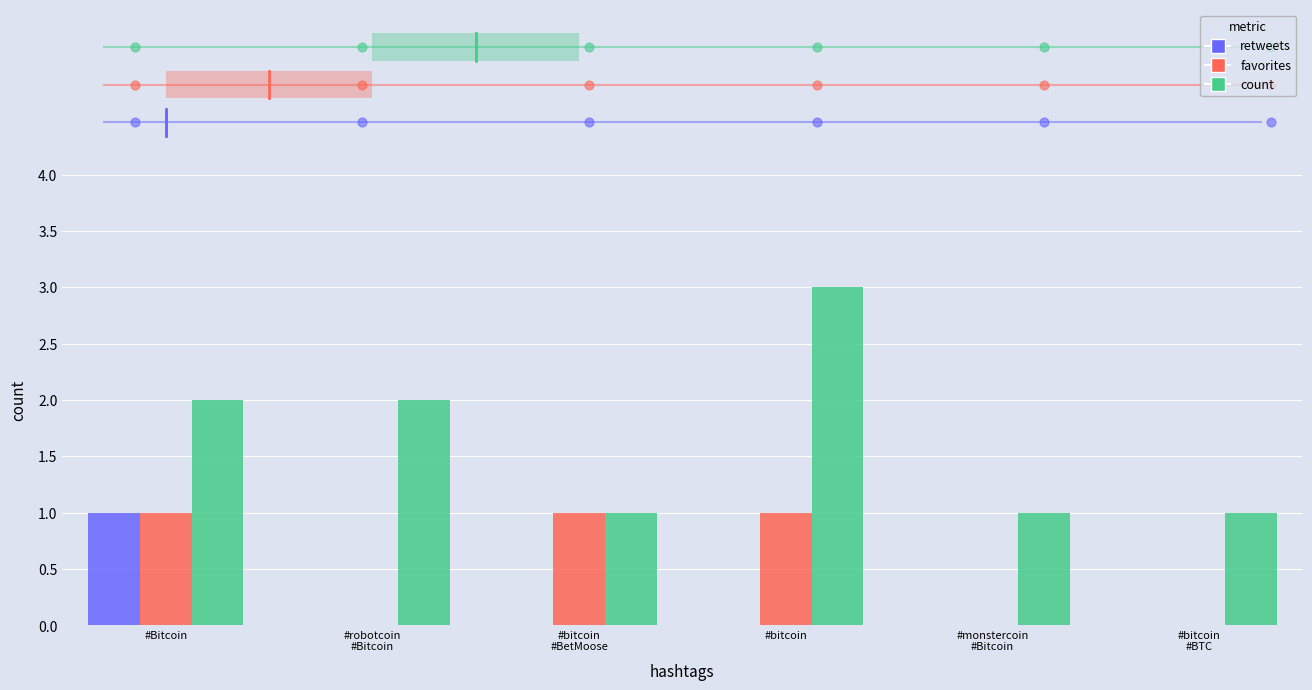

Which series has the largest total across all categories?

count